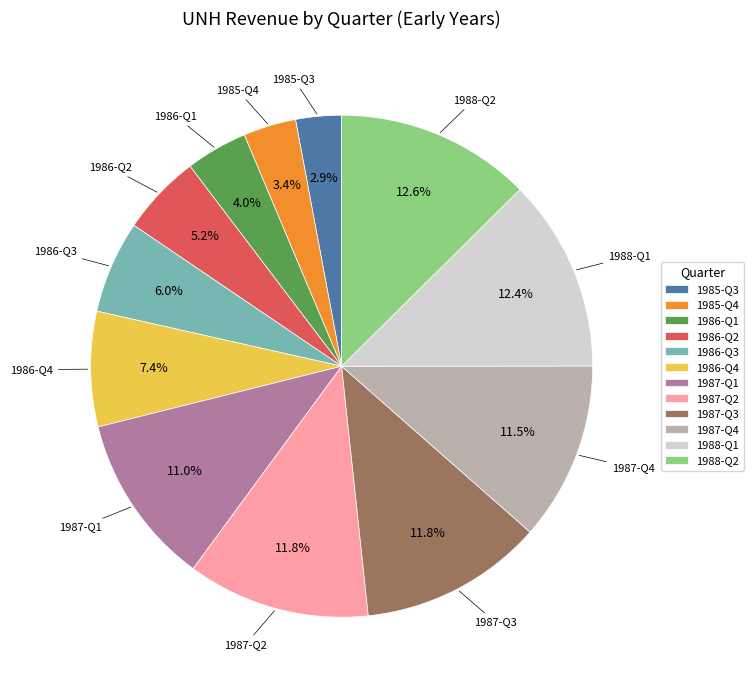

To the nearest percent, what is the combined percentage of 1988-Q1 and 1987-Q1?

23%